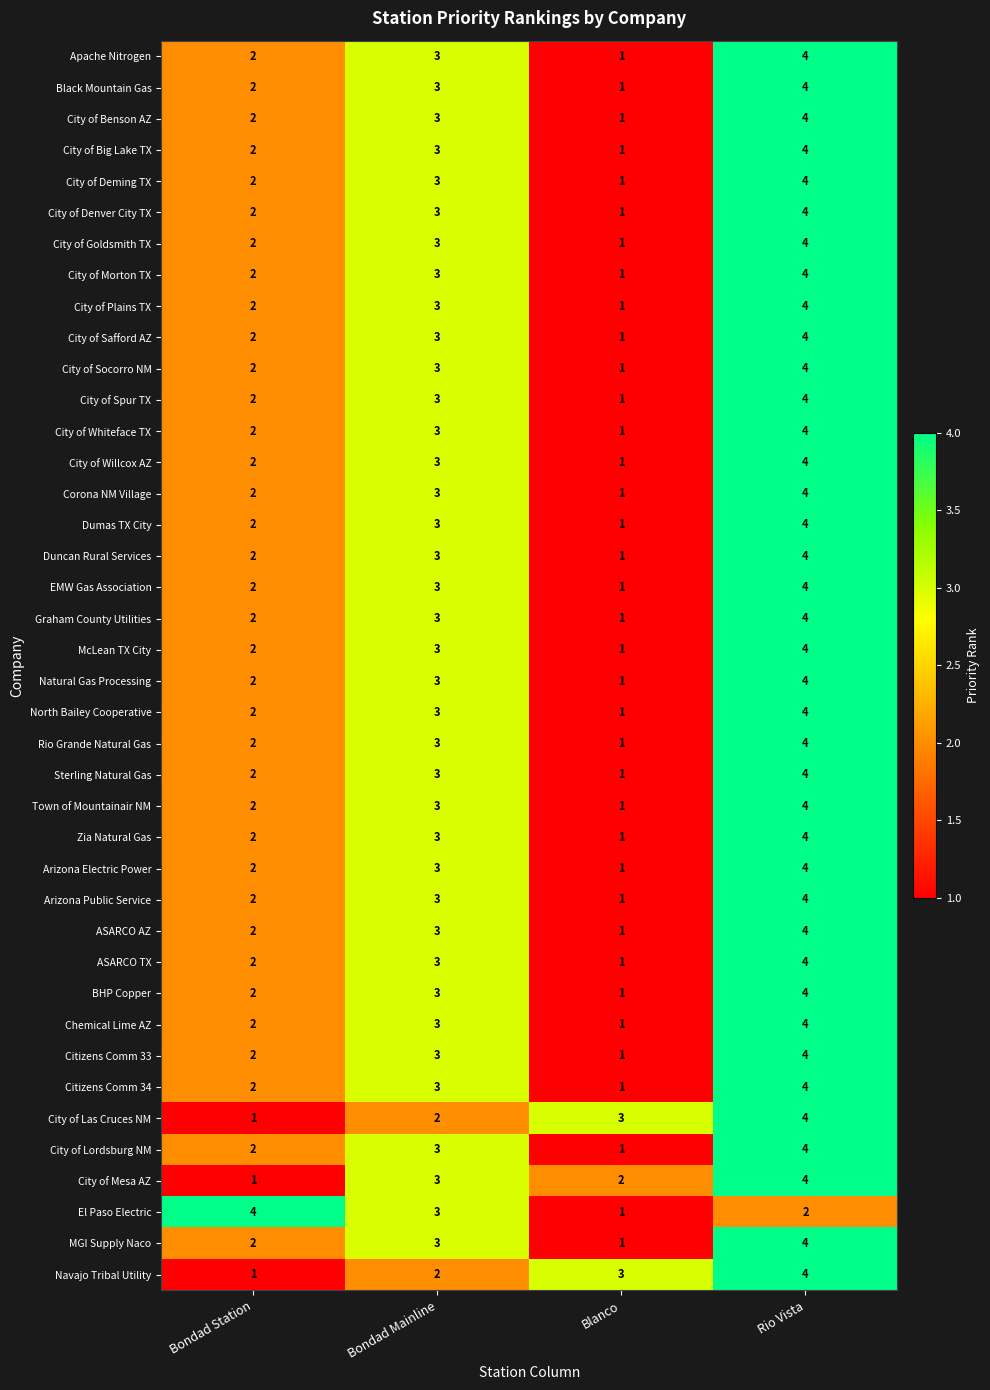

Between Bondad Station and Bondad Mainline, which series saw the biggest shift?

City of Mesa AZ